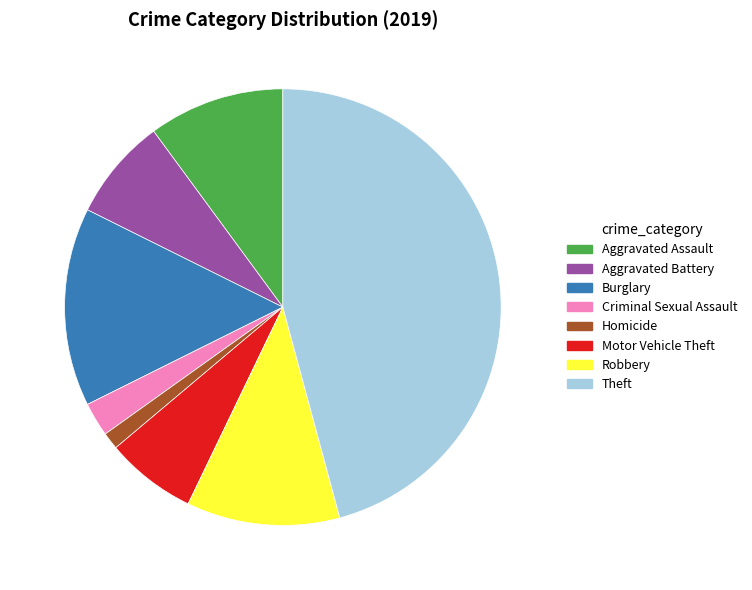

Does Criminal Sexual Assault account for over 50% of the chart?

No